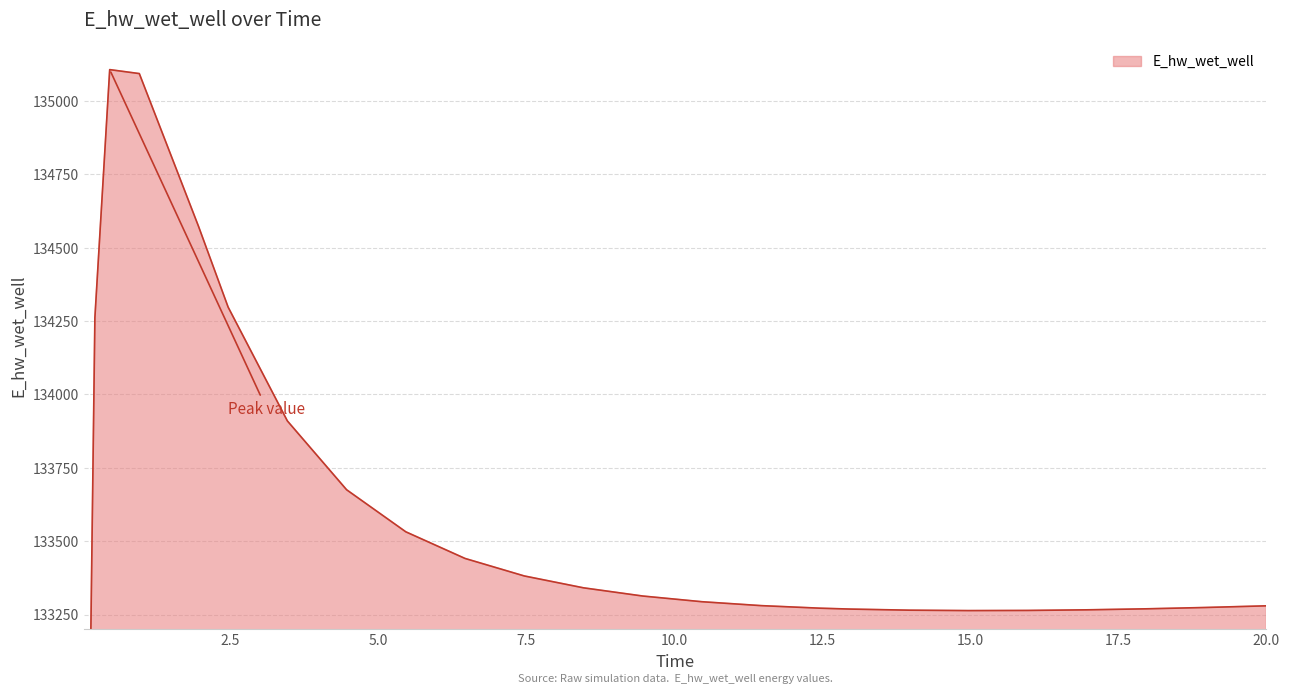

What is the difference between the values at 1.96875 and 16.96875?

1306.8